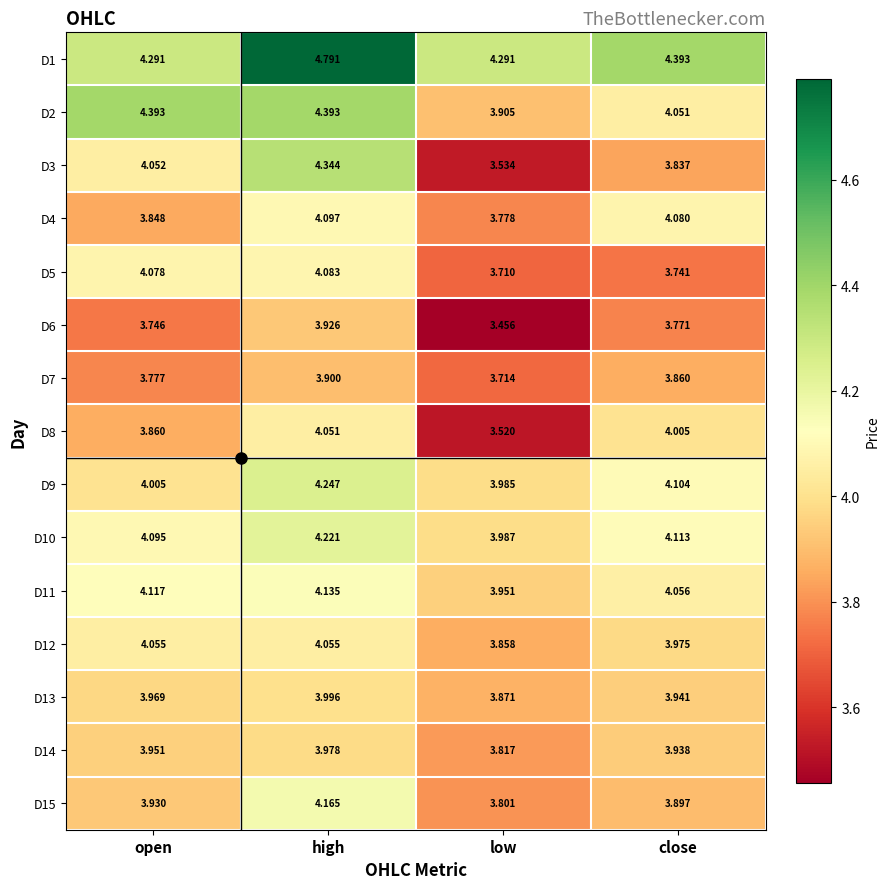

Between open and high, which series saw the biggest shift?

D1